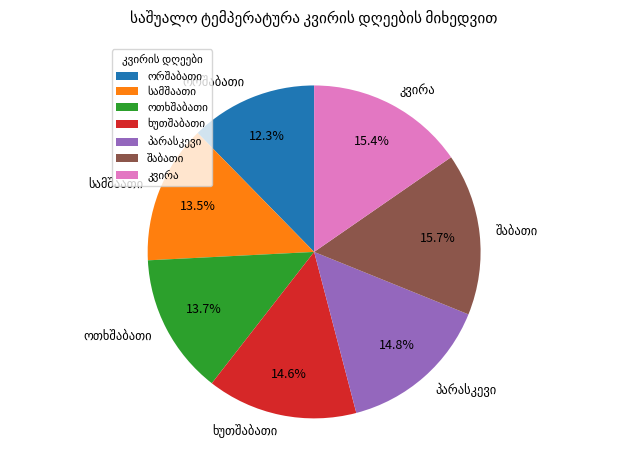

Does any single category account for the majority?

No